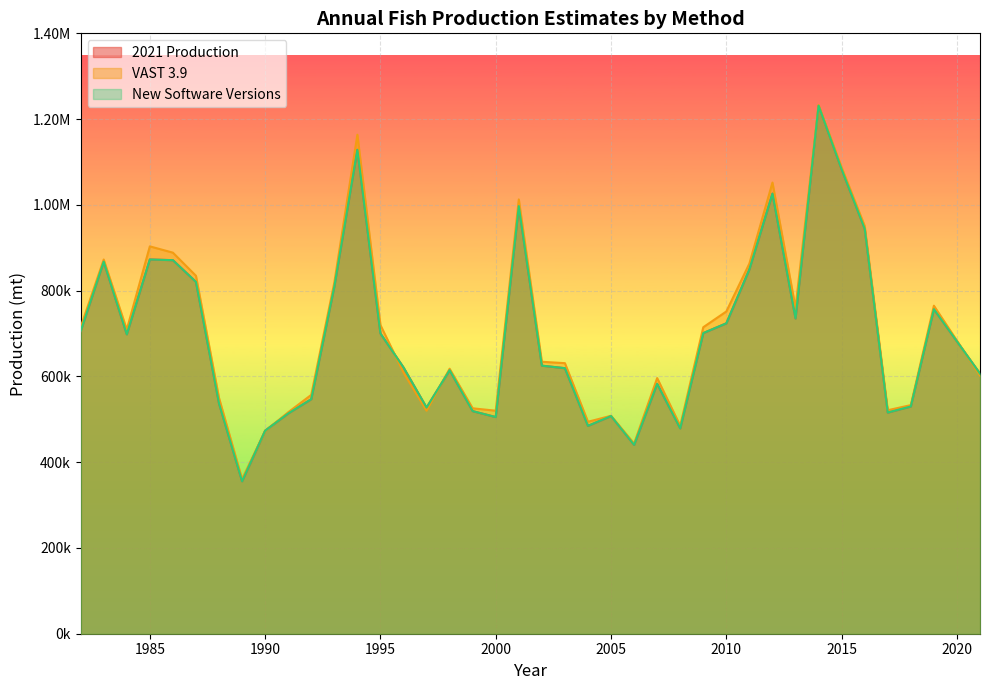

What is the value of the 2021 Production point at the 22nd from the left?

619201.6